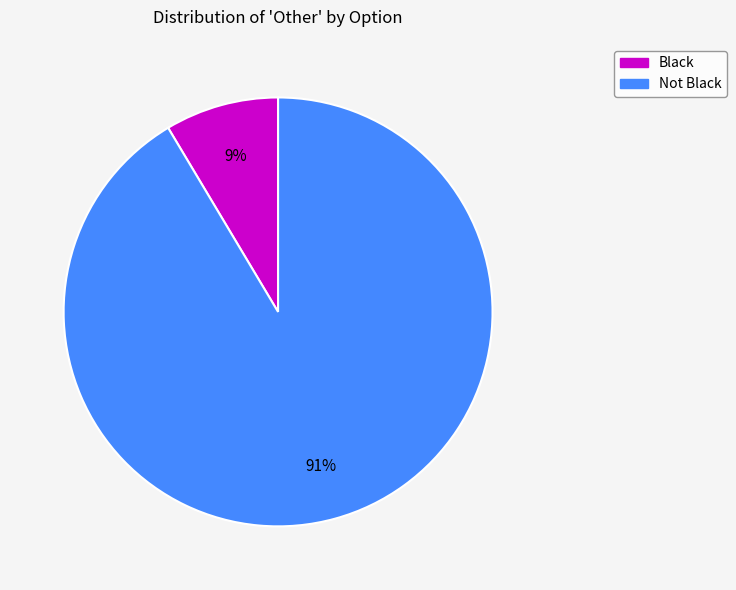

To the nearest percent, what percentage of the pie is Not Black?

91%